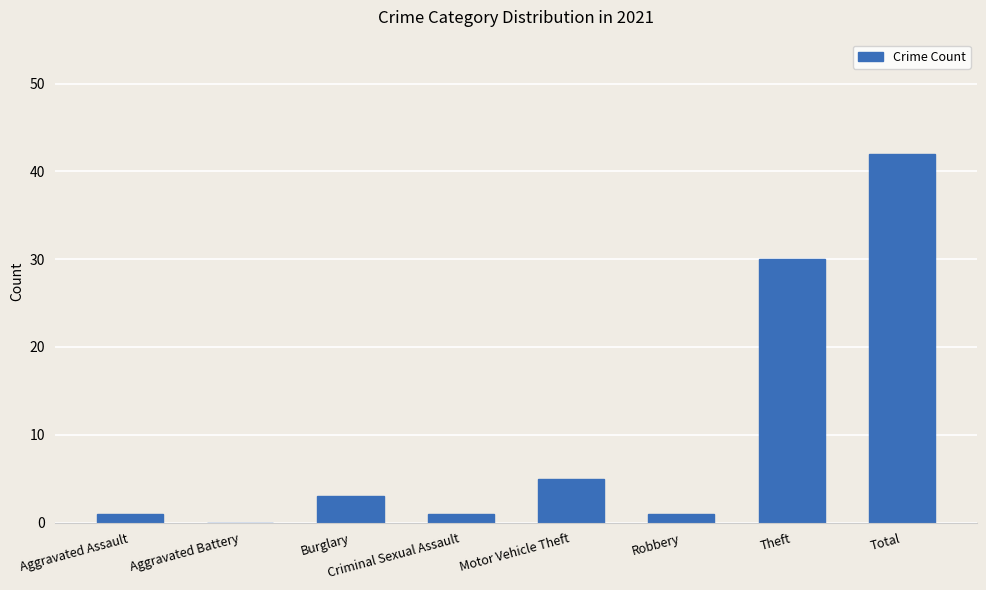

How many positive values are there?

7